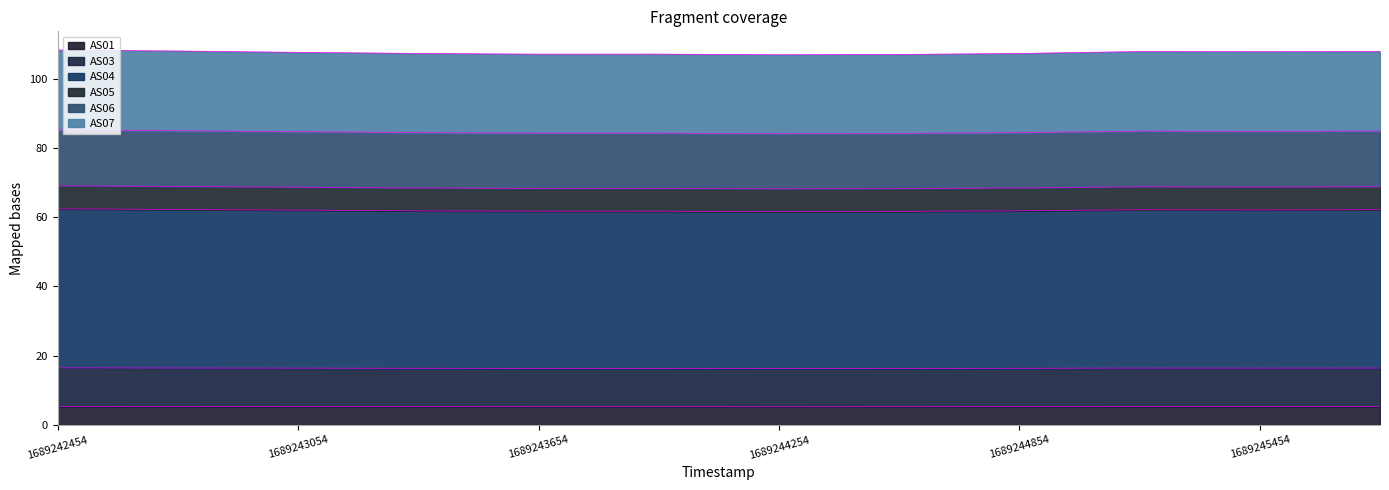

At which label is AS06 closest to 107?

1689243654